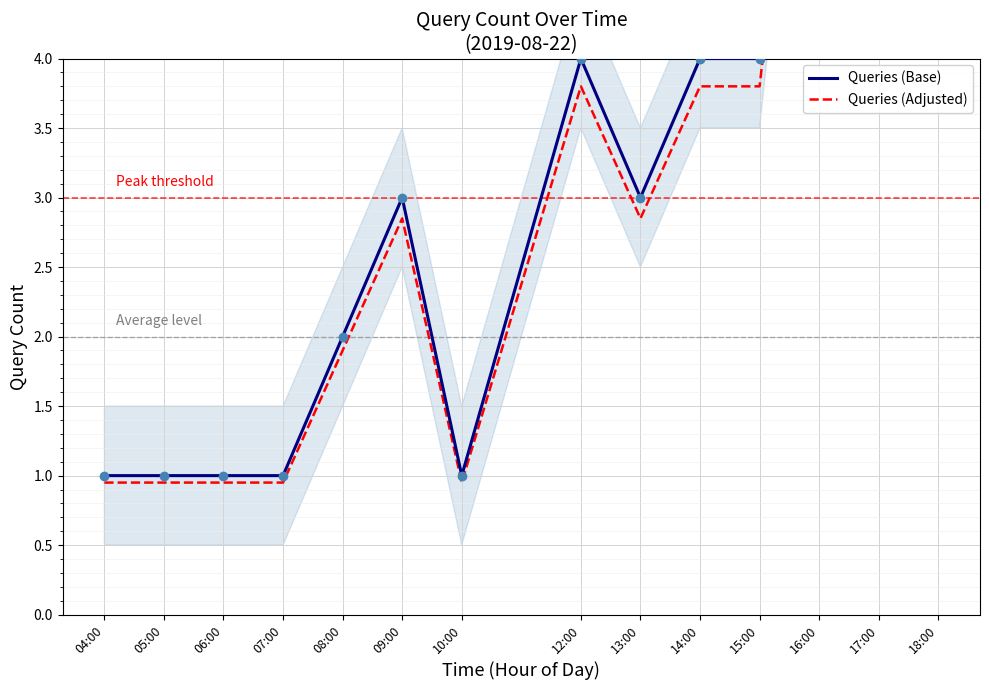

At which label does Queries (Adjusted) reach its minimum?

04:00